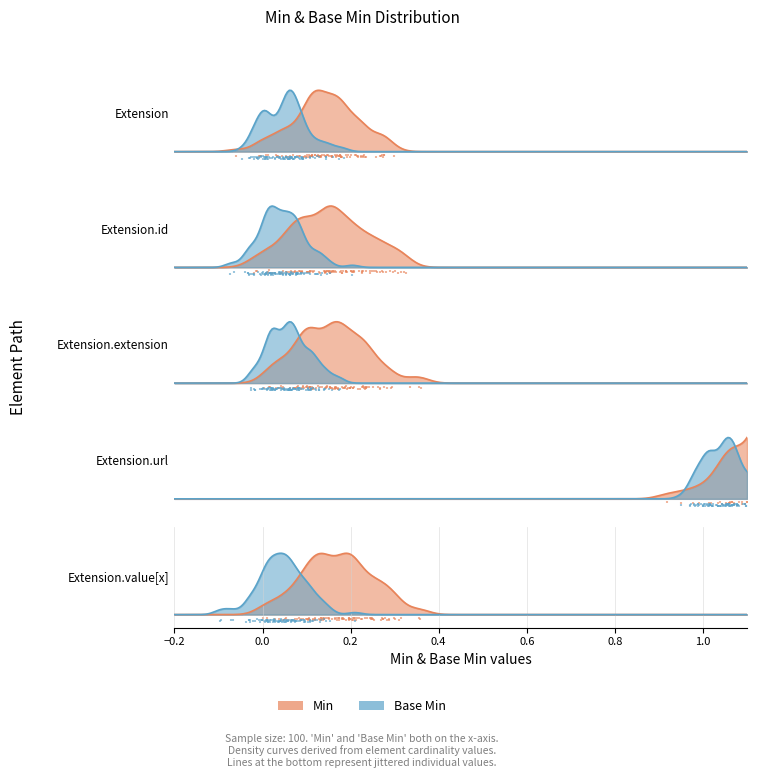

At which category is the sum across all series the highest?

Extension.url